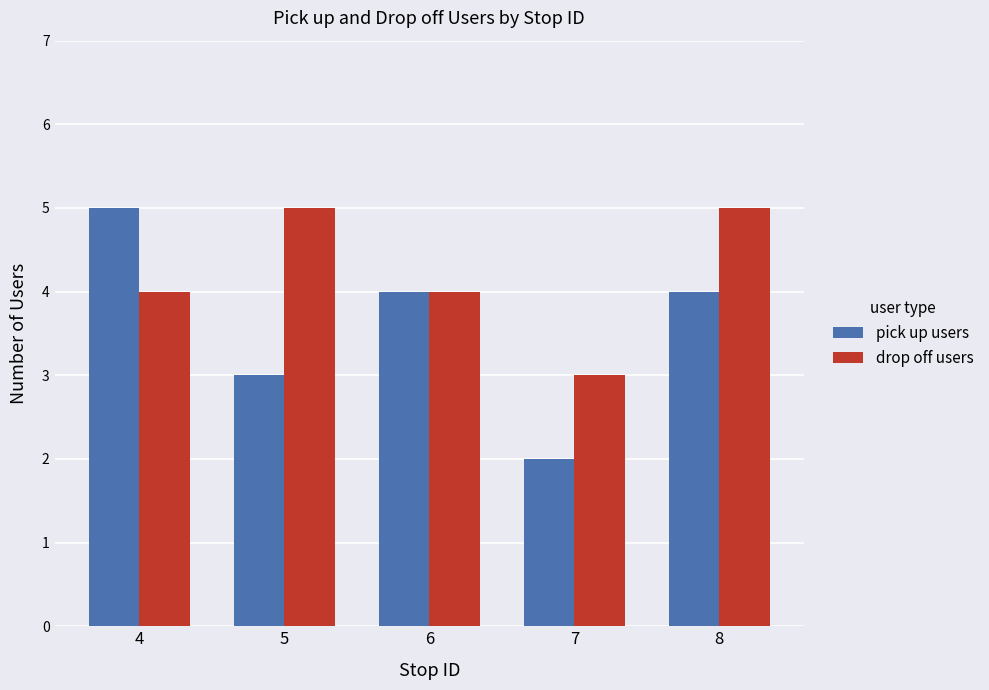

Rank the series at 7 from highest to lowest value.

drop off users, pick up users